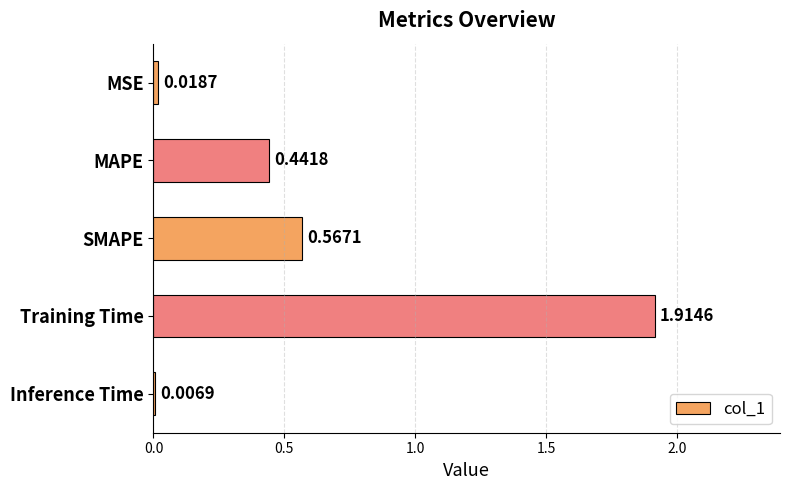

Which category has the highest value across all series?

Training Time